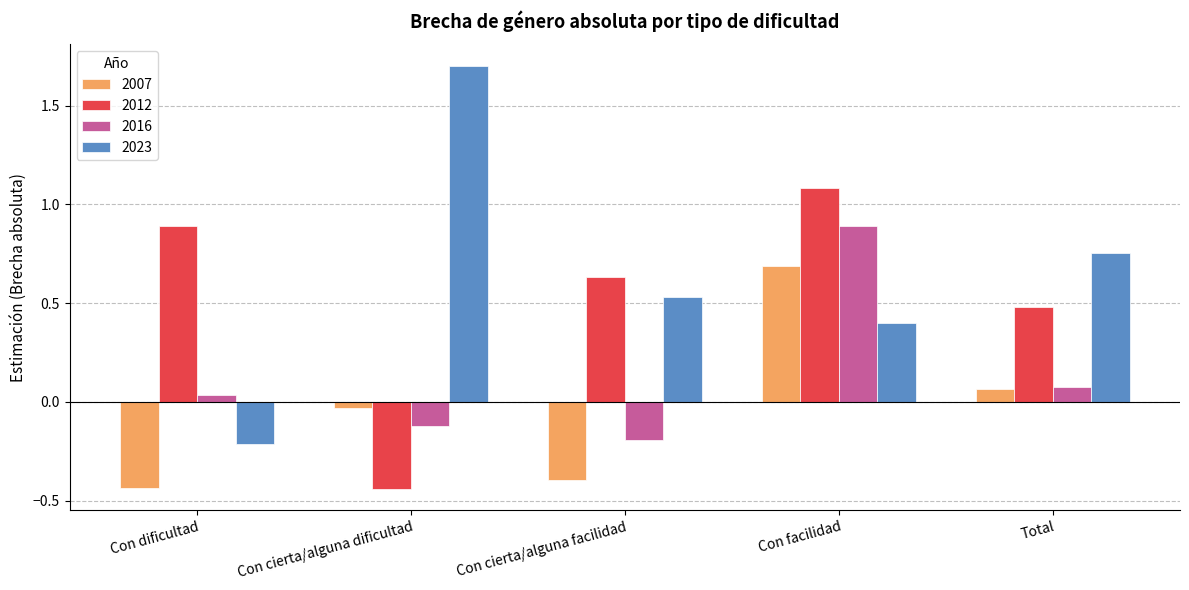

List the labels in order of 2012 value, largest first.

Con facilidad, Con dificultad, Con cierta/alguna facilidad, Total, Con cierta/alguna dificultad